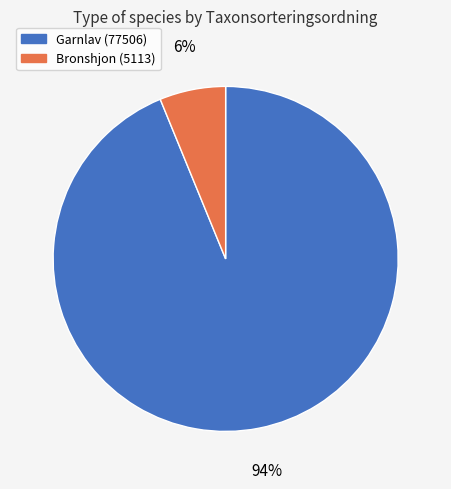

Is there any slice that represents more than half of the pie?

Yes